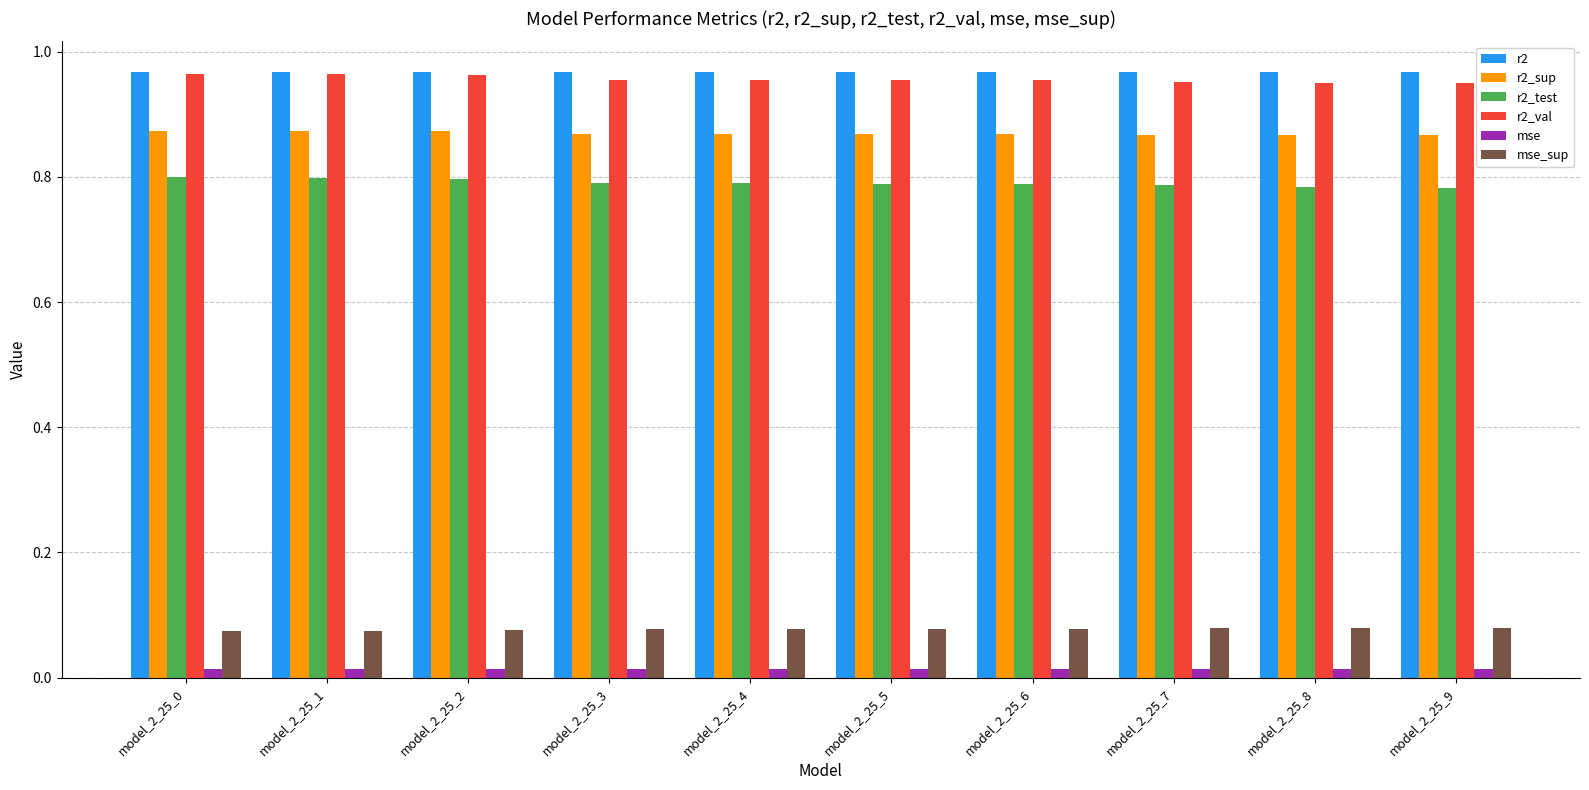

What are all the series names shown in the legend?

r2, r2_sup, r2_test, r2_val, mse, mse_sup